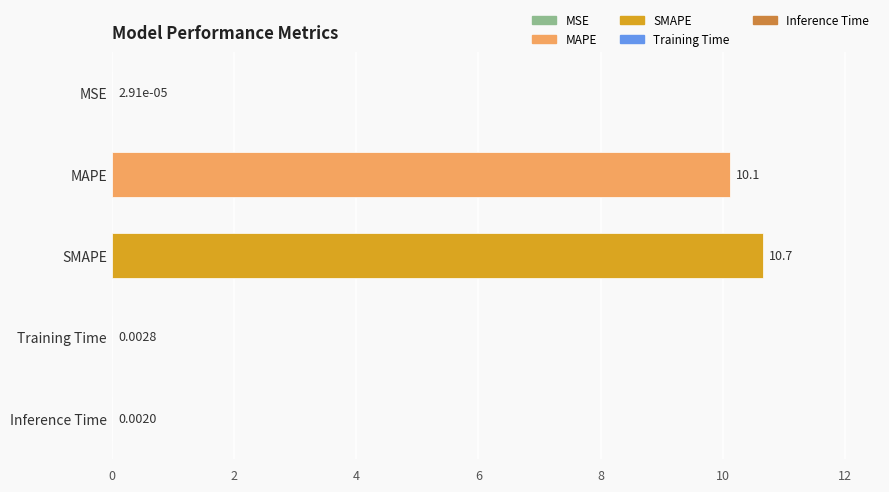

At which label is the value closest to 5?

Training Time